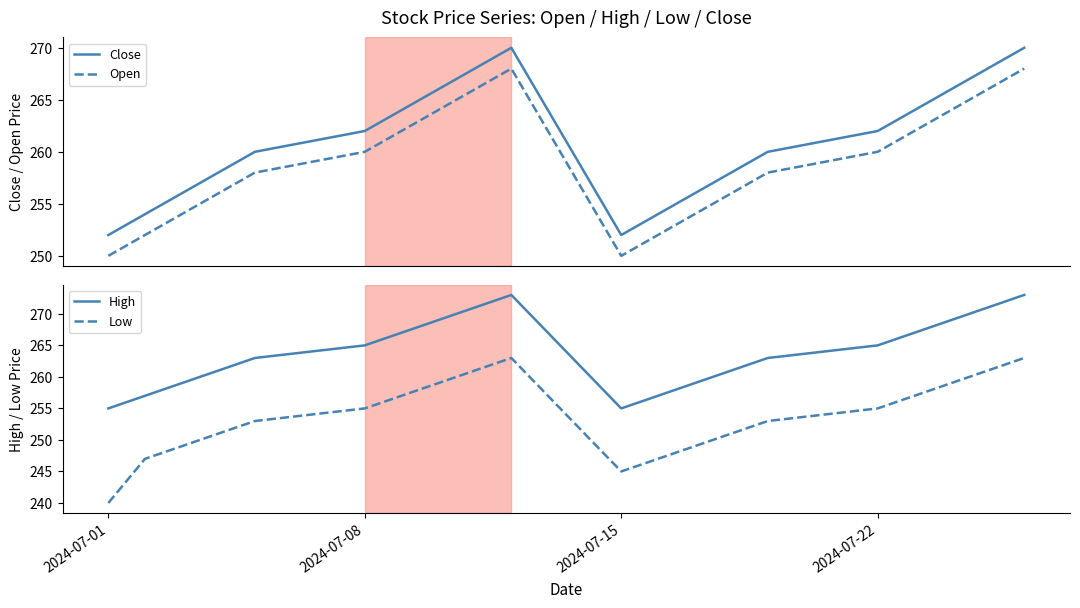

True or false: Low and Open intersect in this chart.

False